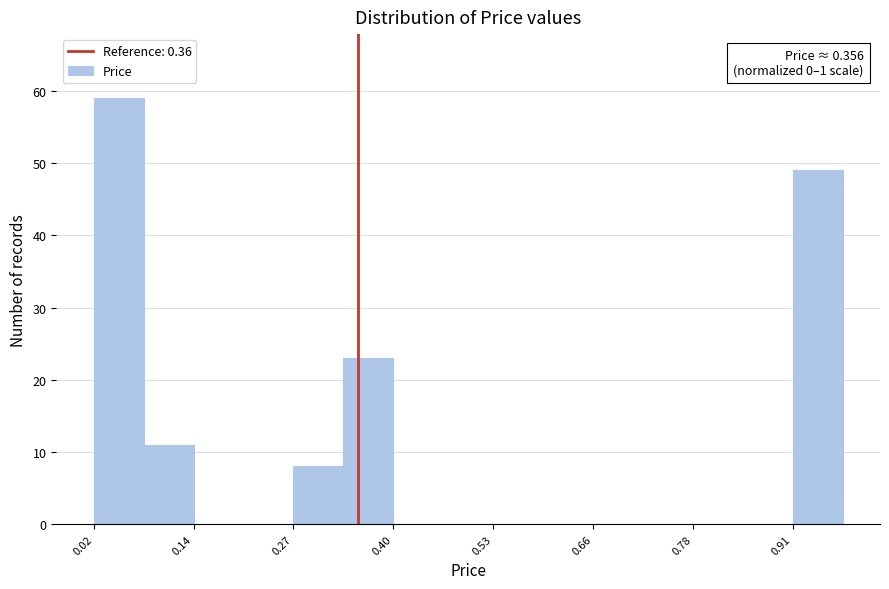

Read against the x-axis, roughly where is the centre of the tallest bar?

0.04